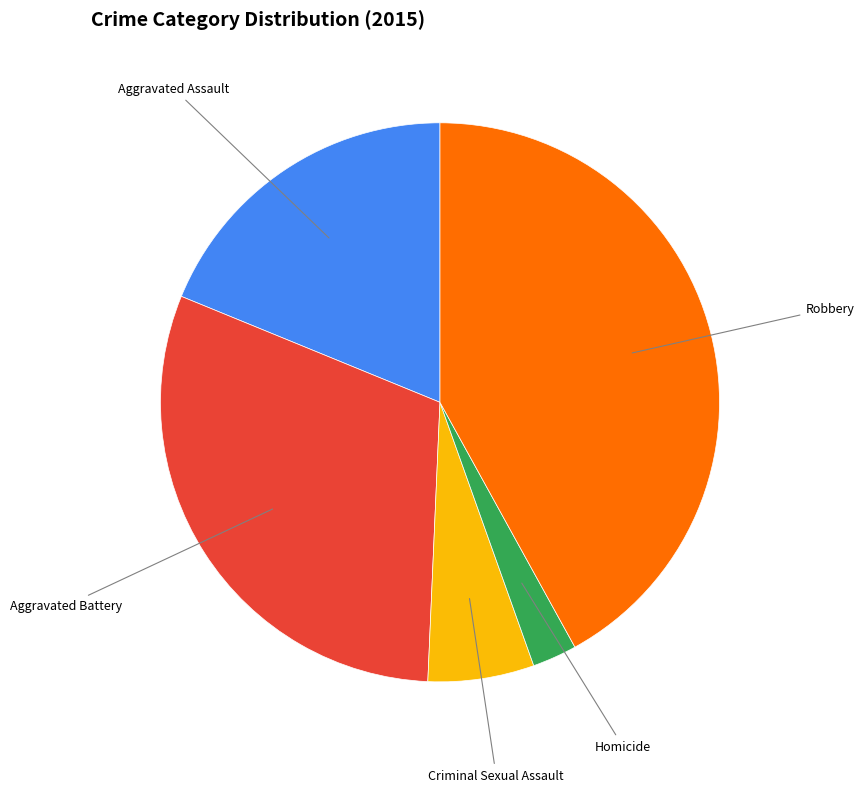

Does any single category account for the majority?

No